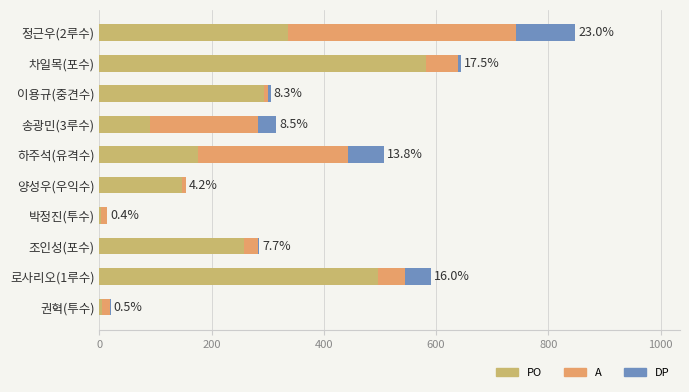

Which category has the highest value in the PO series?

차일목(포수)